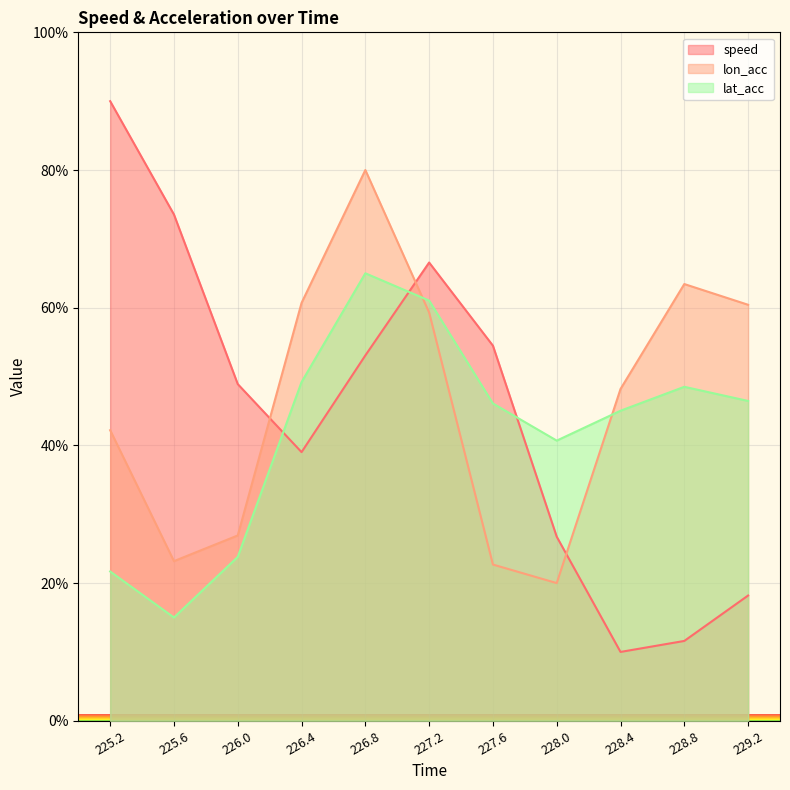

True or false: lat_acc and lon_acc intersect in this chart.

True